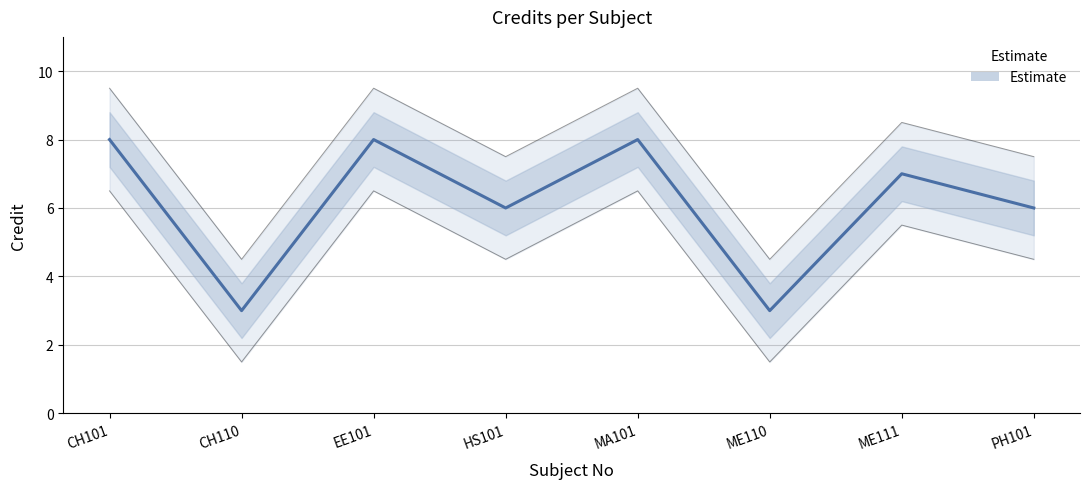

Is this an area chart (filled region under the line)?

No